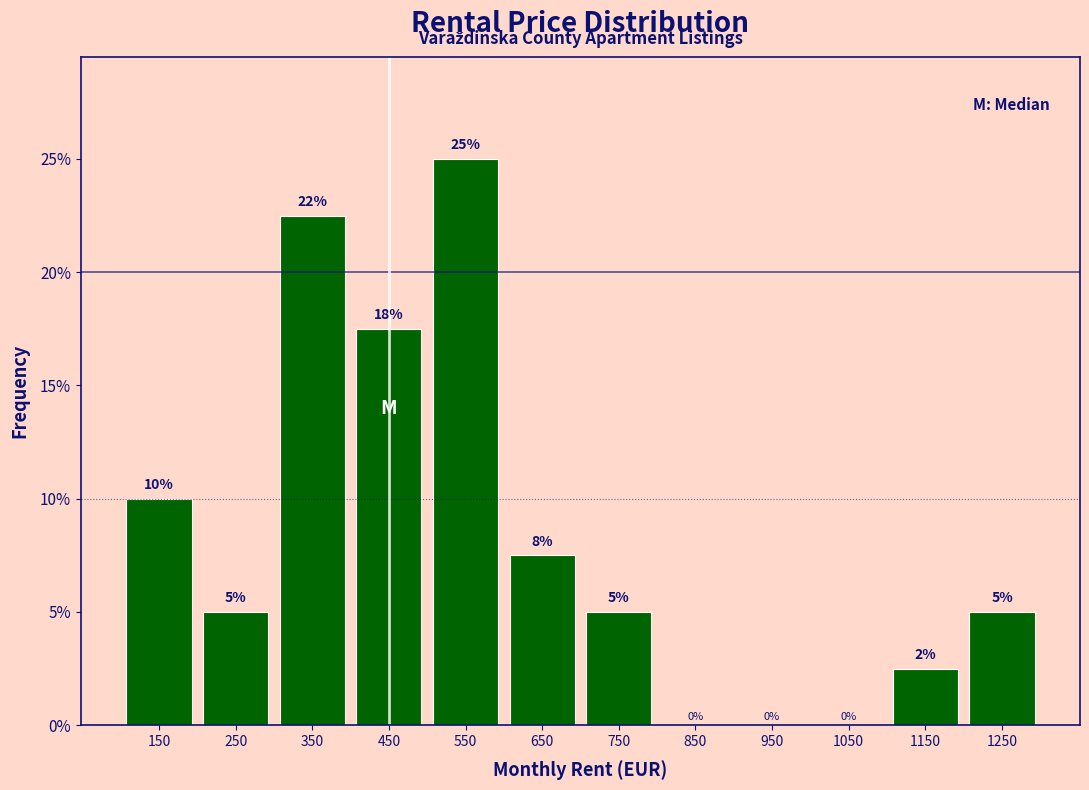

Which range on the x-axis has the tallest bar?

500 to 600